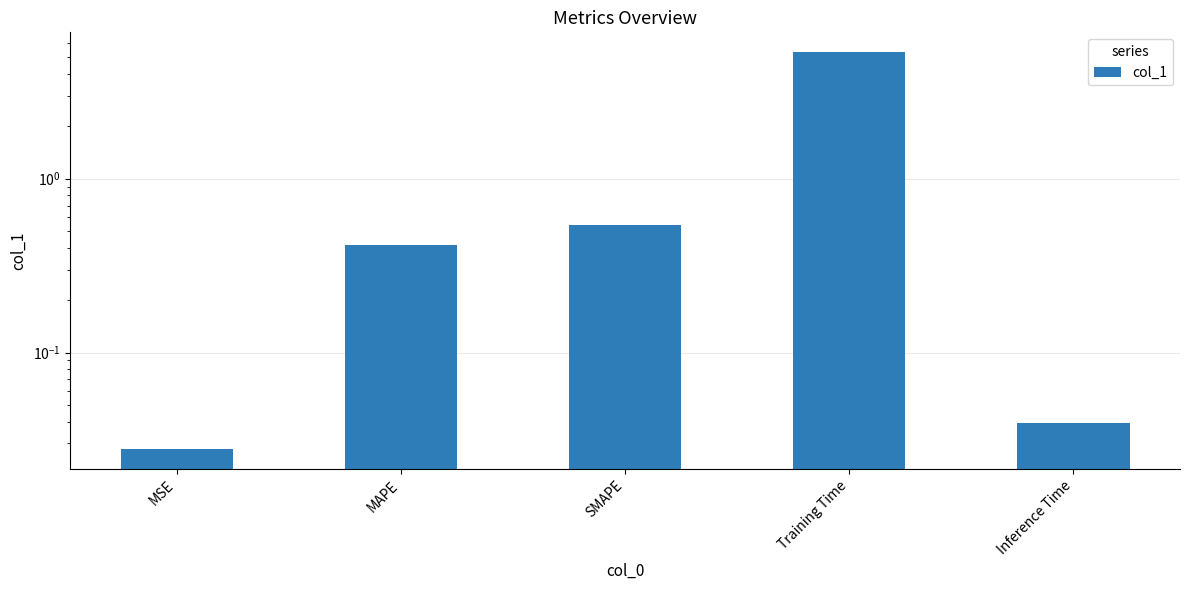

True or false: the data shows 1.3 at Training Time.

False